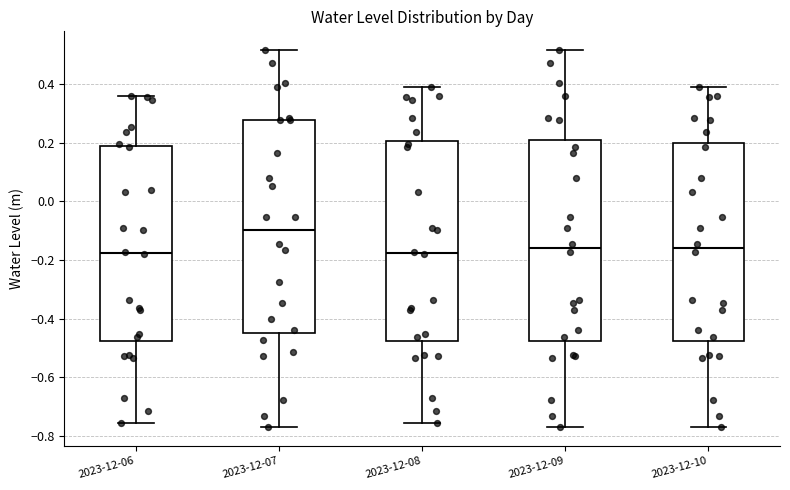

Comparing the boxes themselves (not the whiskers), which one is the tallest?

2023-12-07